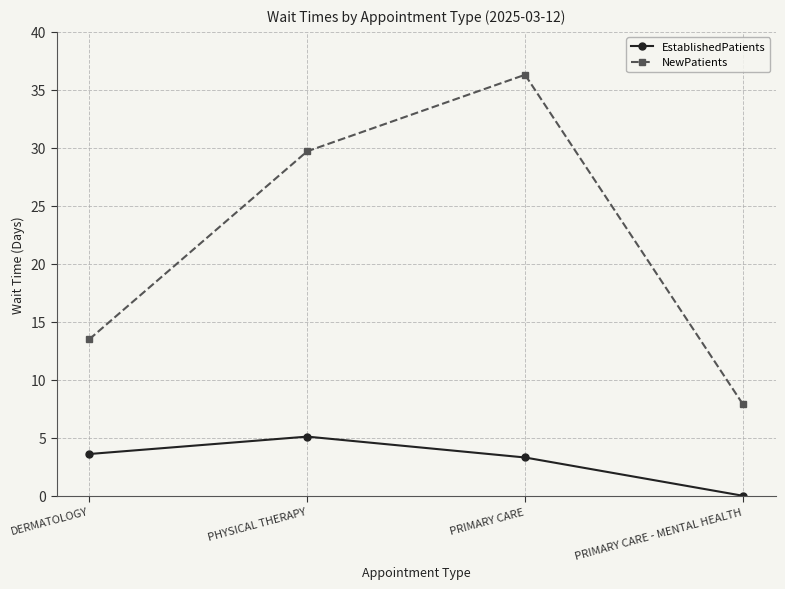

What is the difference between the maximum and minimum values in the EstablishedPatients series?

5.1